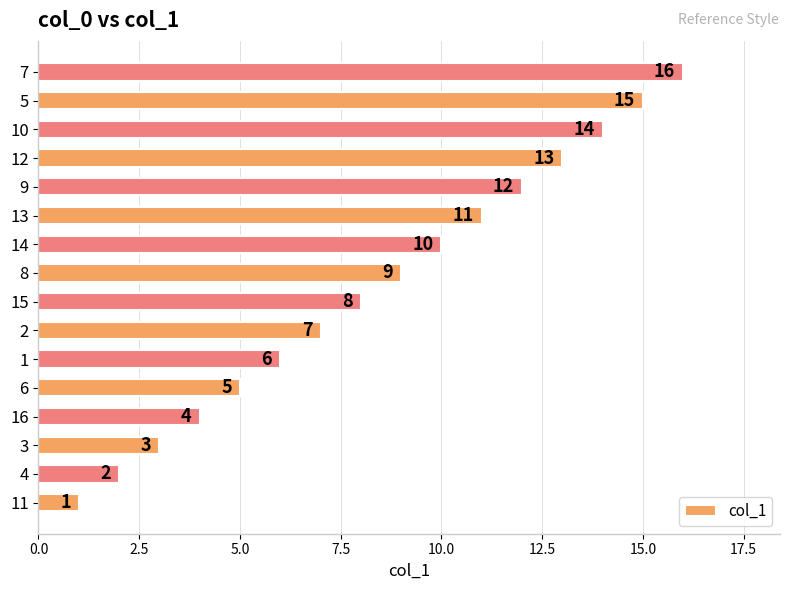

Which label corresponds to the largest value in the chart?

7